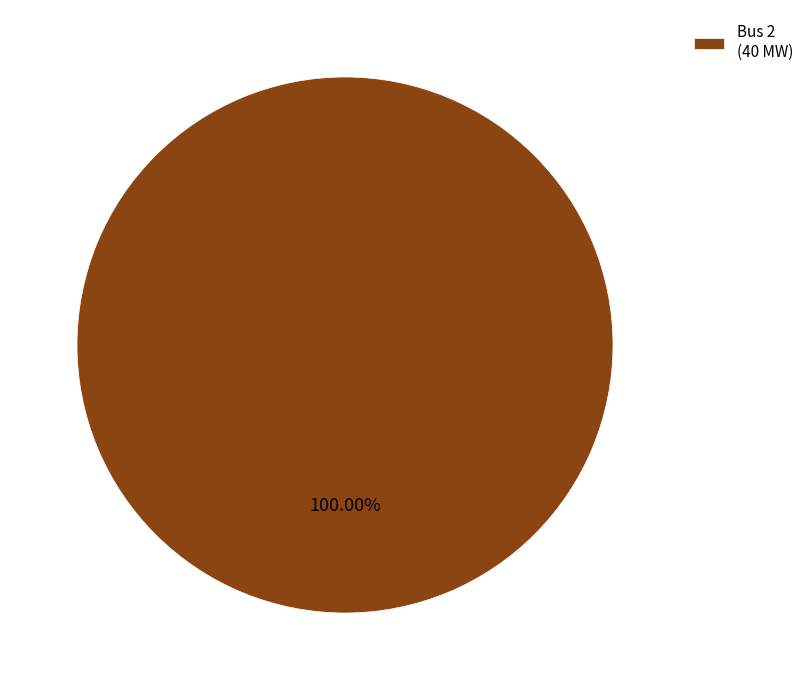

Is Bus 2 (40 MW) the majority of the pie?

Yes